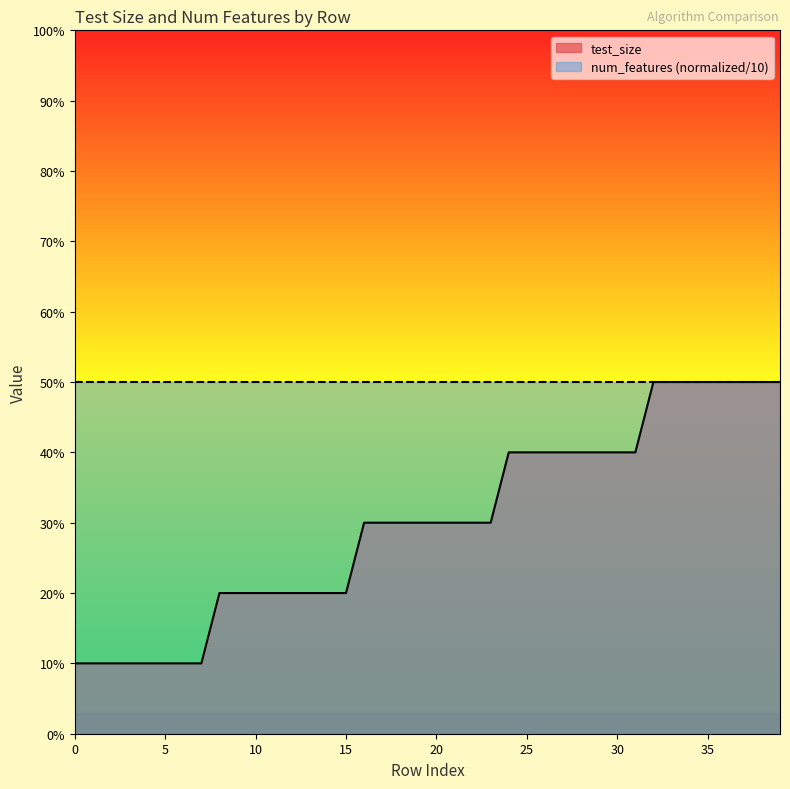

How many distinct data groups are displayed?

1